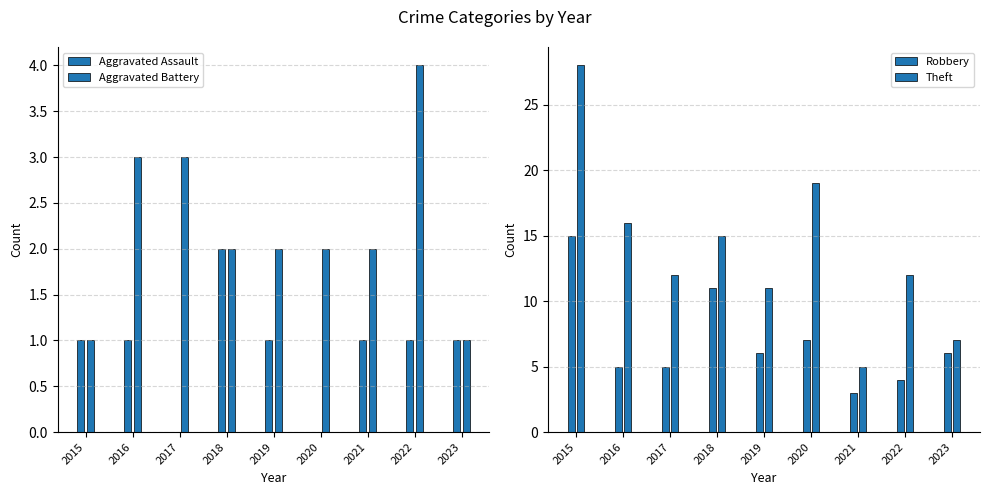

How many bars are there in total?

36